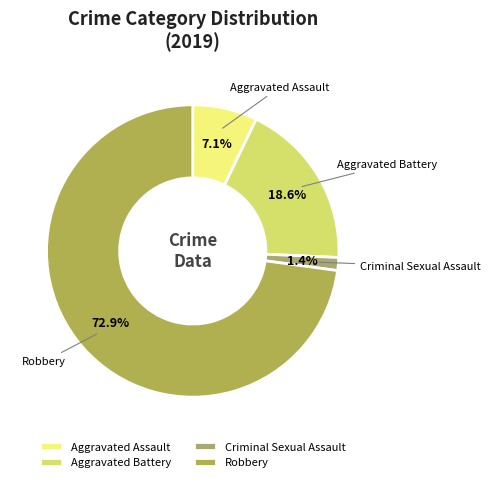

Which slice is the smallest?

Criminal Sexual Assault